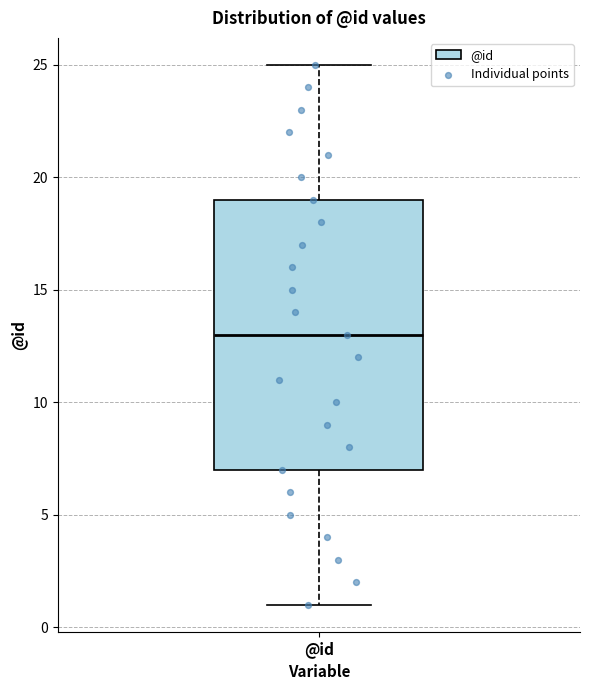

Transcribe this box plot: give where the median line is, the range the box spans, and where the two whiskers end, as read against the y-axis. The values are not printed on the chart, so give them approximately, as read against the axis.

median 13, box 7 to 19, whiskers 1 to 25